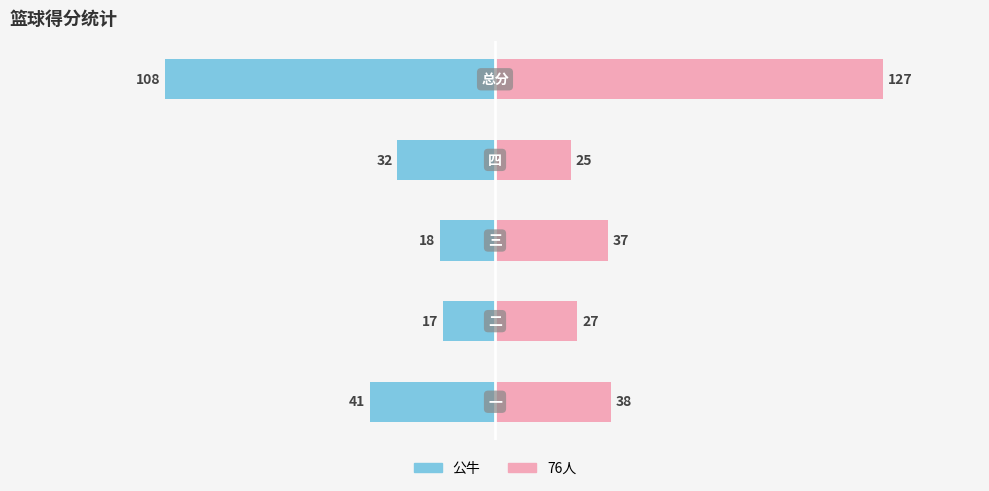

Reading right to left, transcribe all the data shown in this chart.

公牛: -108	-32	-18	-17	-41
76人: 127	25	37	27	38